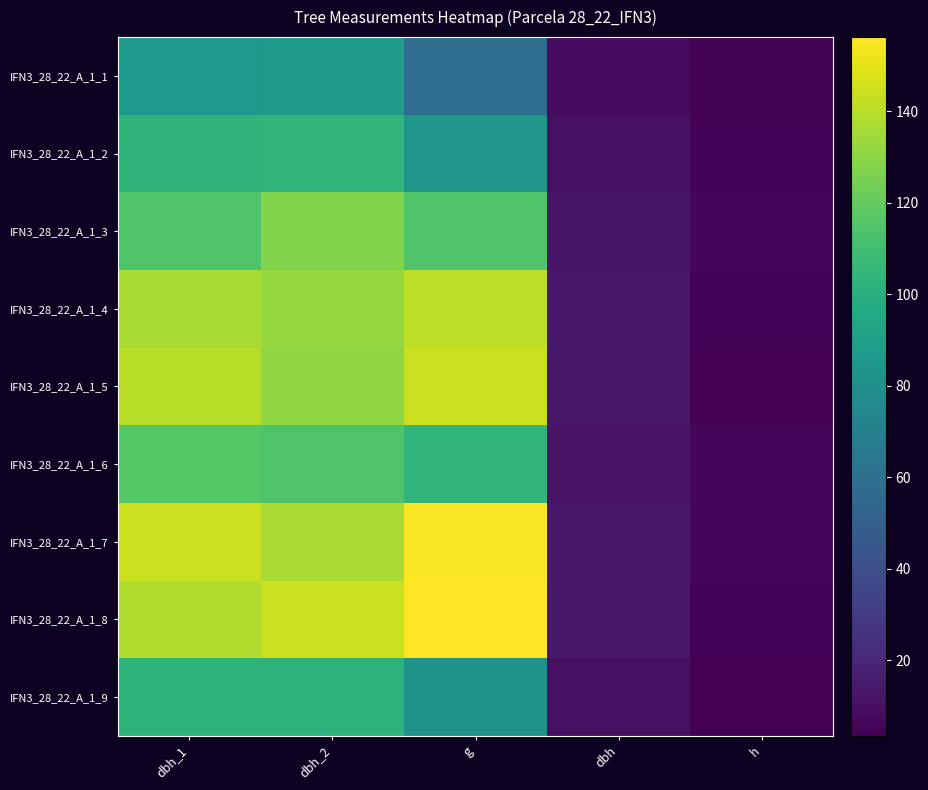

What is the minimum value shown in the chart?

3.5